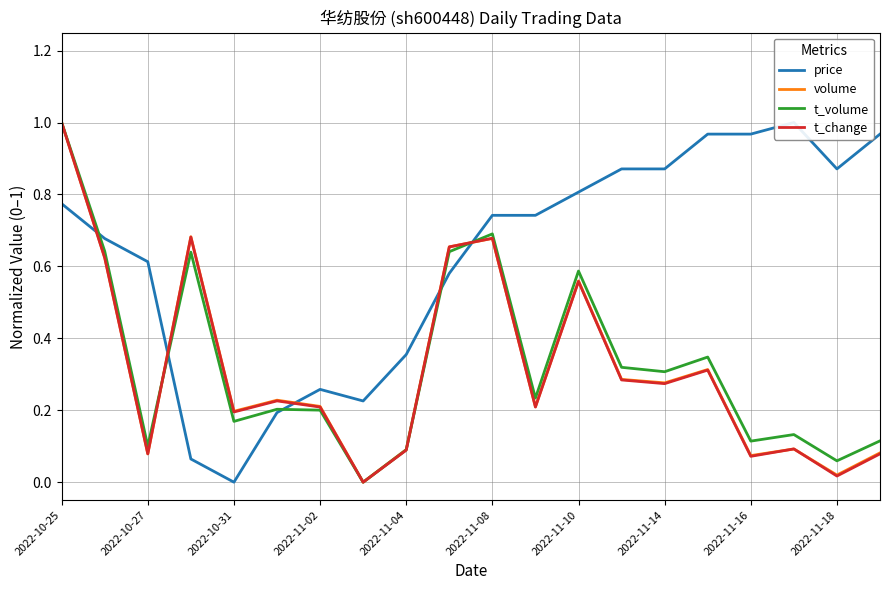

What is the difference between the maximum and minimum values in the t_change series?

1.0